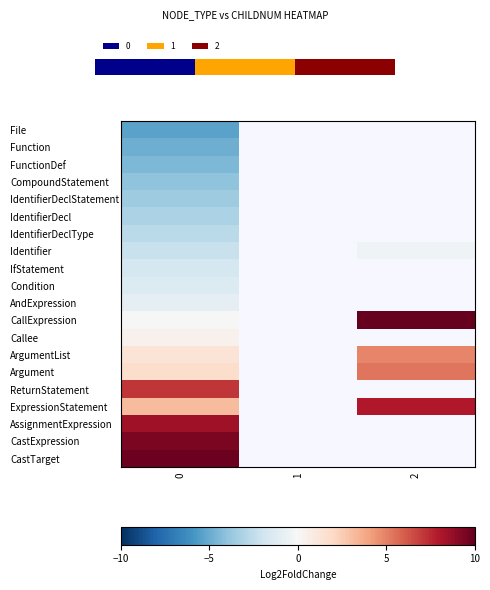

Count the number of categories in the chart.

3